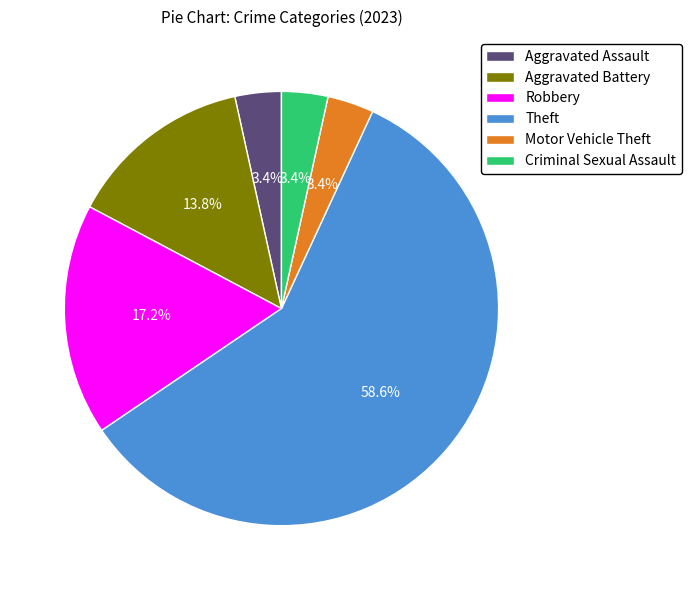

Is the sum of Theft and Aggravated Battery greater than half?

Yes